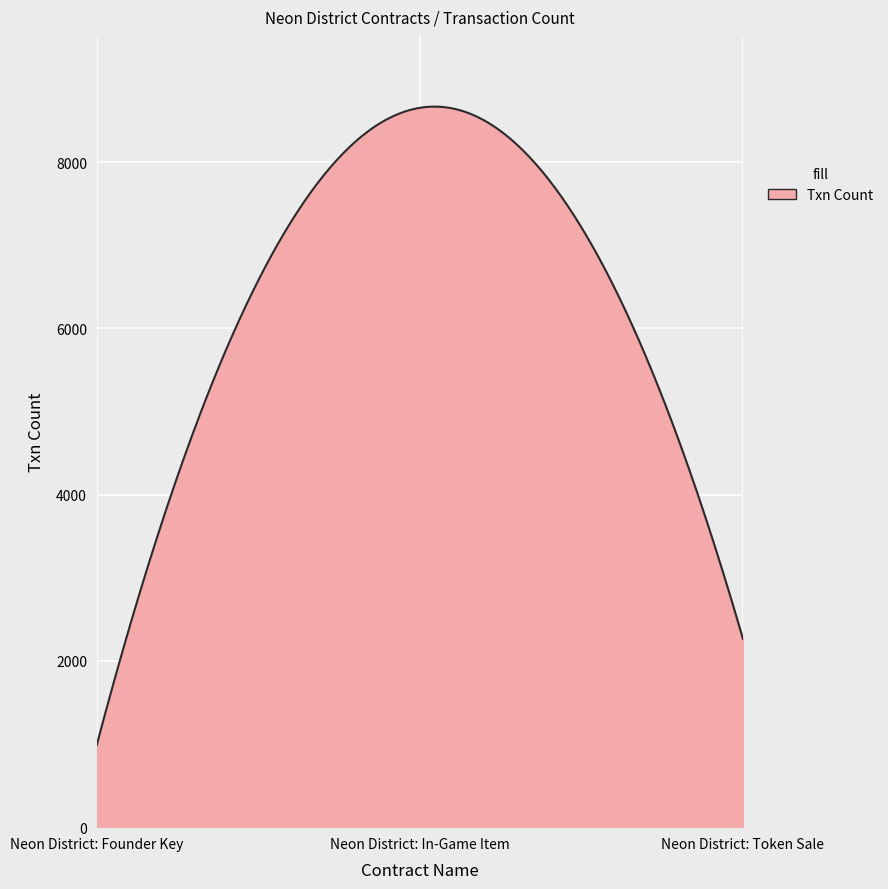

What is the difference between the maximum and minimum values?

7682.5